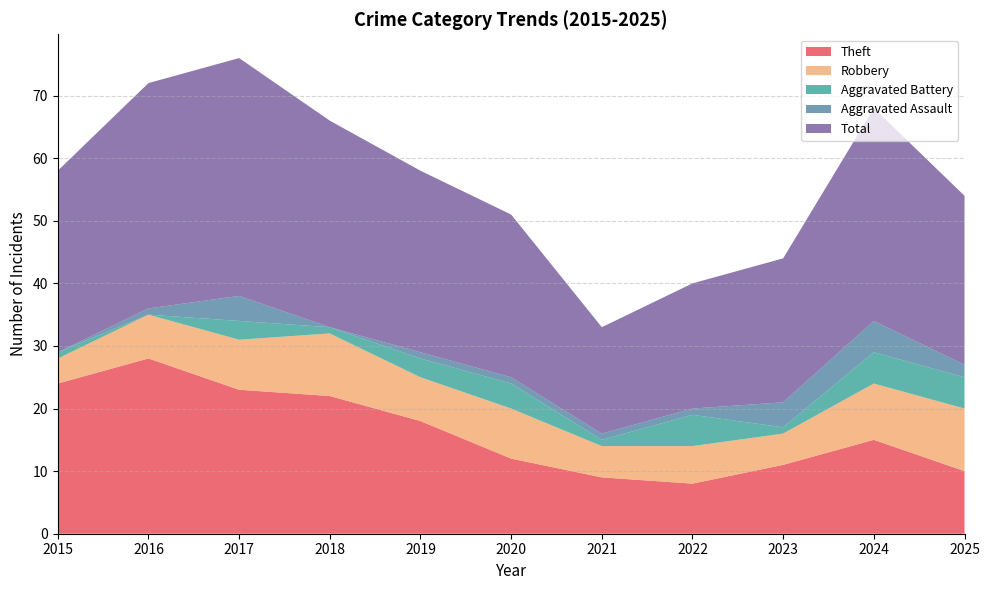

Reading left to right, transcribe all the data shown in this chart.

Theft: 2015=24	2016=28	2017=23	2018=22	2019=18	2020=12	2021=9	2022=8	2023=11	2024=15	2025=10
Robbery: 2015=4	2016=7	2017=8	2018=10	2019=7	2020=8	2021=5	2022=6	2023=5	2024=9	2025=10
Aggravated Battery: 2015=1	2016=0	2017=3	2018=1	2019=3	2020=4	2021=1	2022=5	2023=1	2024=5	2025=5
Aggravated Assault: 2015=0	2016=1	2017=4	2018=0	2019=1	2020=1	2021=1	2022=1	2023=4	2024=5	2025=2
Total: 2015=29	2016=36	2017=38	2018=33	2019=29	2020=26	2021=17	2022=20	2023=23	2024=34	2025=27